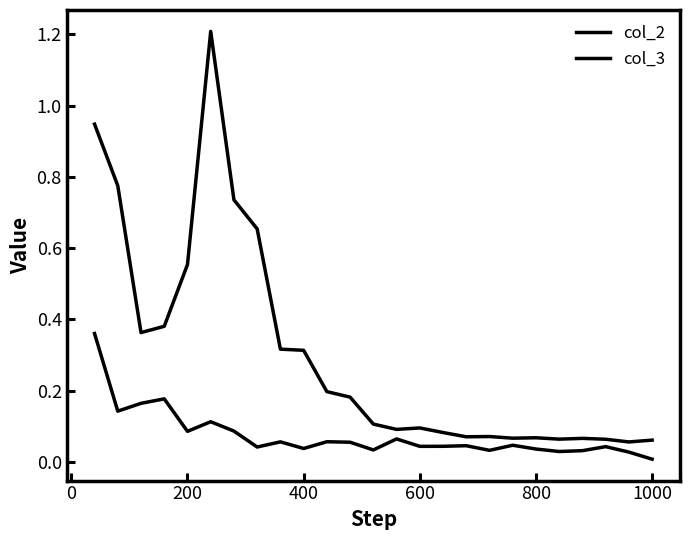

True or false: col_3 and col_2 intersect in this chart.

False